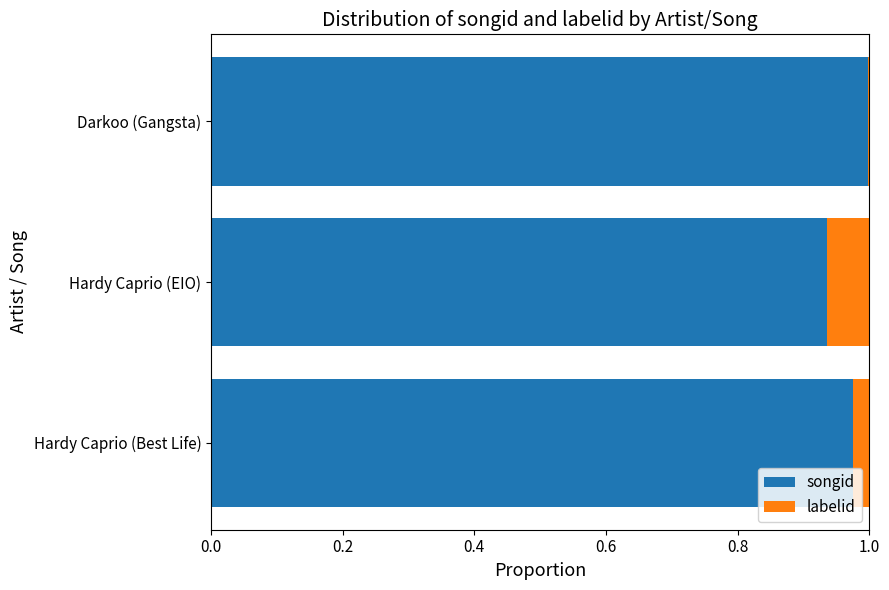

Which category has the highest value in the songid series?

Darkoo (Gangsta)